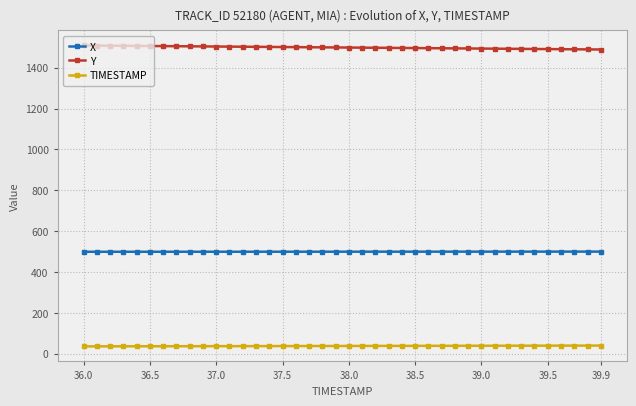

What is the lowest value of the Y series?

1488.8